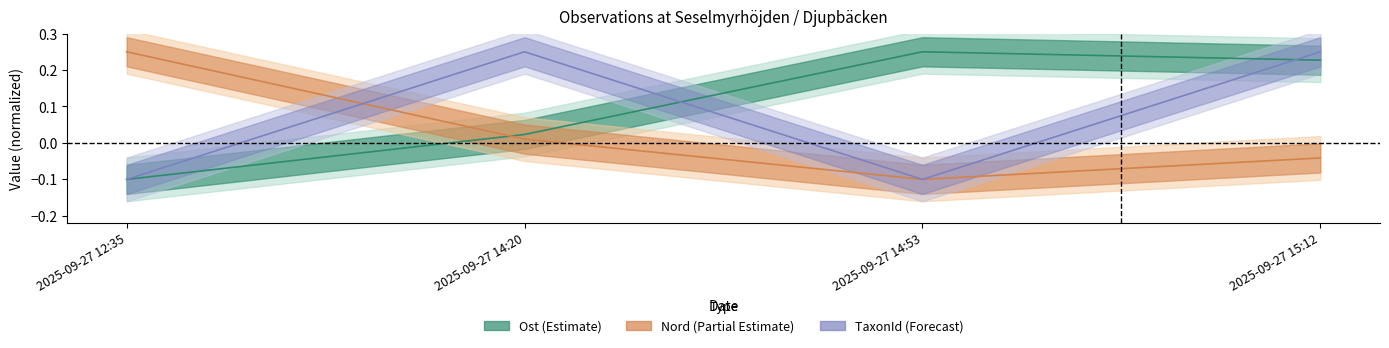

How many times do TaxonId and Nord cross each other?

1